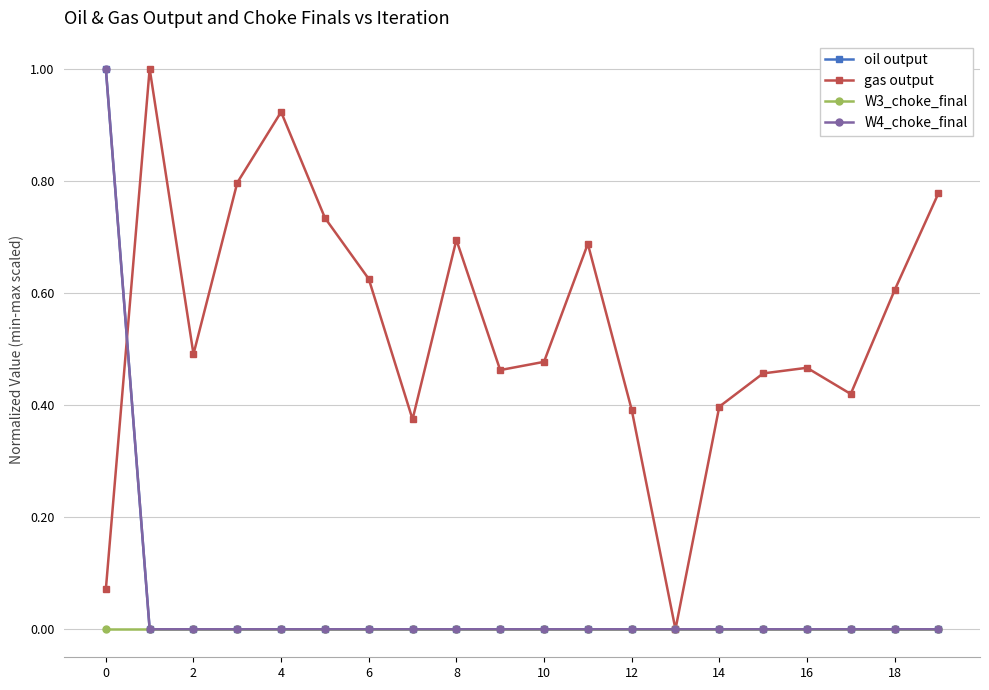

Is this an area chart (filled region under the line)?

No